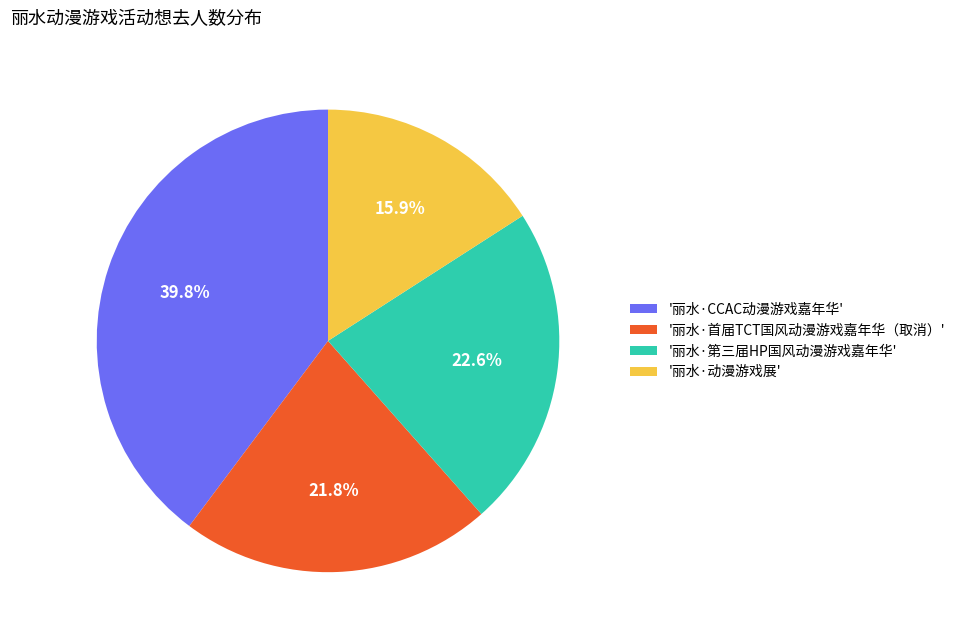

Rank the categories by value from highest to lowest.

'丽水·CCAC动漫游戏嘉年华', '丽水·第三届HP国风动漫游戏嘉年华', '丽水·首届TCT国风动漫游戏嘉年华（取消）', '丽水·动漫游戏展'